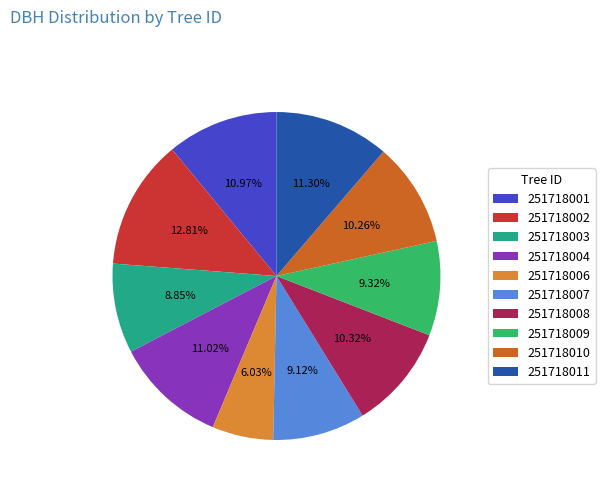

True or false: 251718006 accounts for 6% of the total.

True